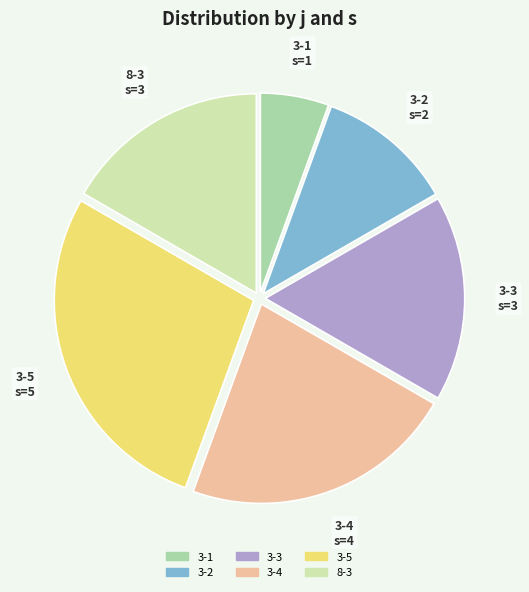

Do 3-2 and 3-4 together represent more than half of the pie?

No